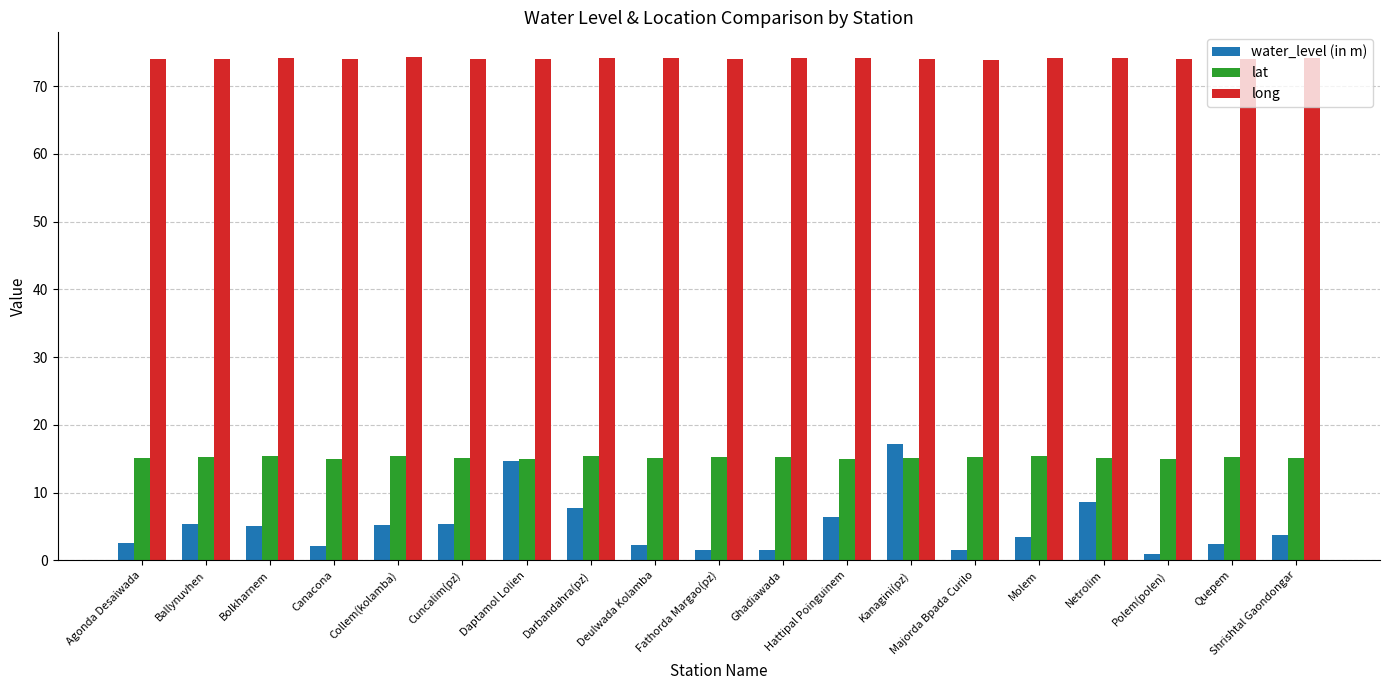

At how many categories does at least one series exceed 70?

19